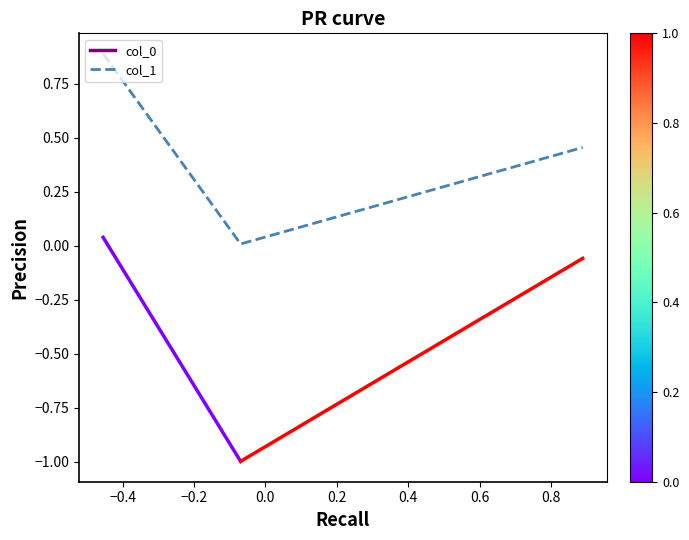

What is the sum of all values?

1.4